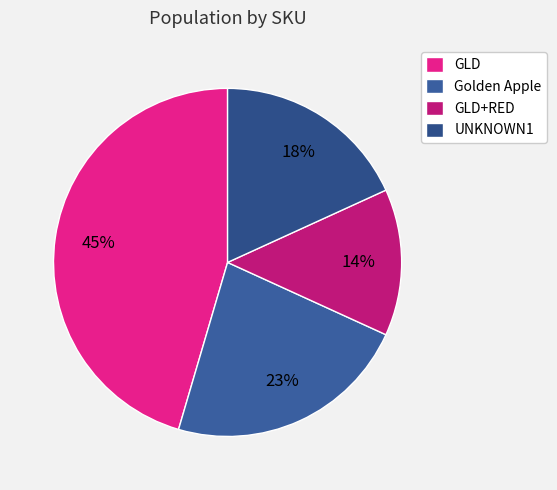

Which slice is the smallest?

GLD+RED